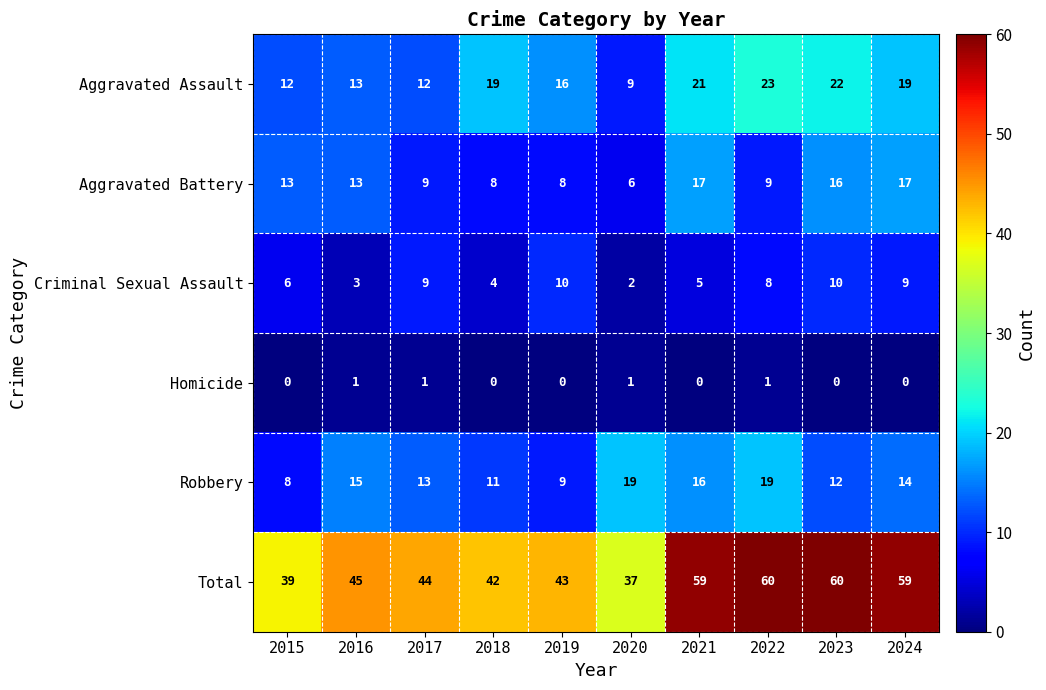

What is the total value across all series at 2021?

118